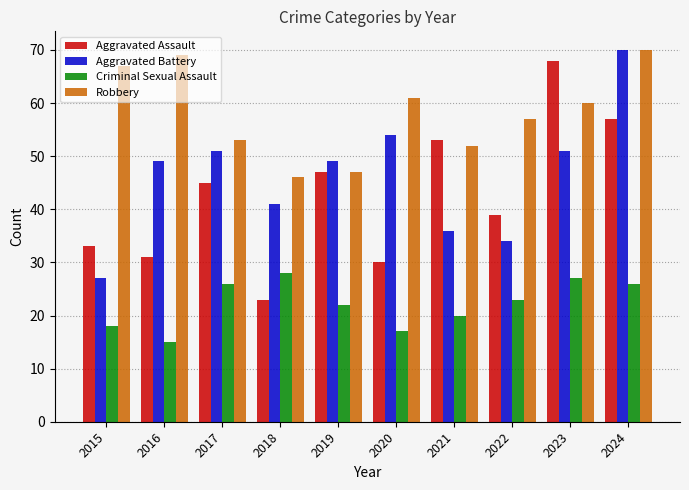

The value of Robbery at 2021 is 52. True or false?

True